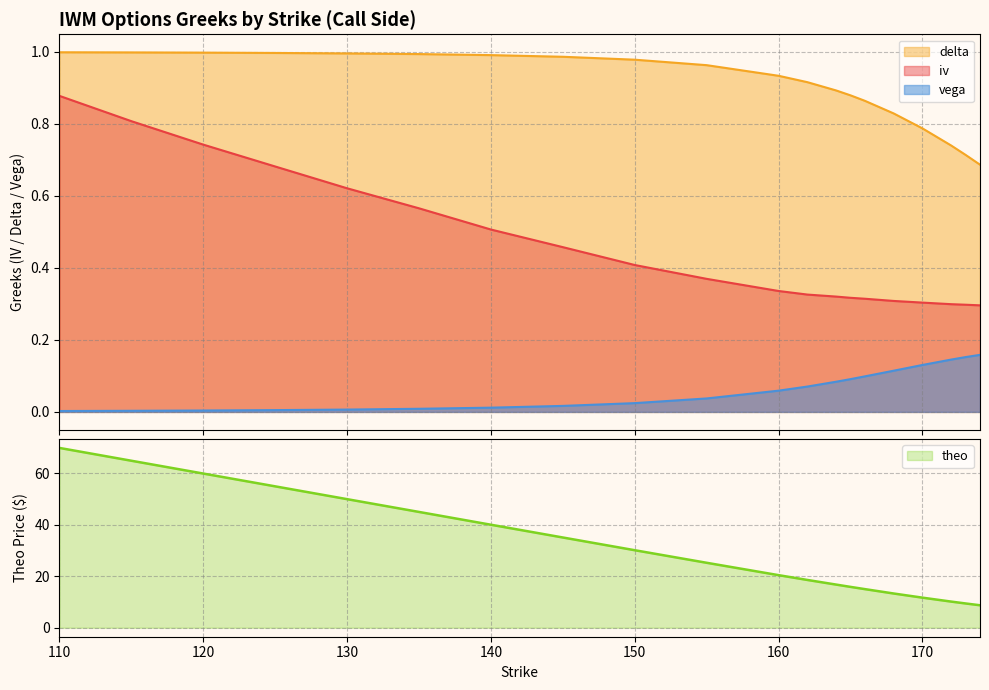

Is it true that theo equals 93.4 at 115?

False